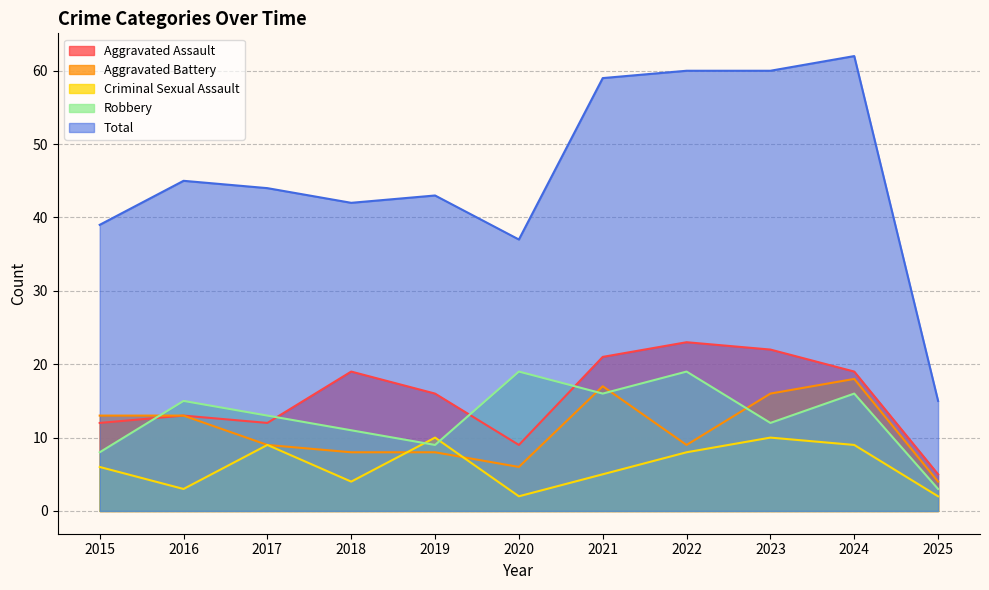

Reading left to right, extract all data points from this chart.

Aggravated Assault: 12	13	12	19	16	9	21	23	22	19	5
Aggravated Battery: 13	13	9	8	8	6	17	9	16	18	4
Criminal Sexual Assault: 6	3	9	4	10	2	5	8	10	9	2
Robbery: 8	15	13	11	9	19	16	19	12	16	3
Total: 39	45	44	42	43	37	59	60	60	62	15